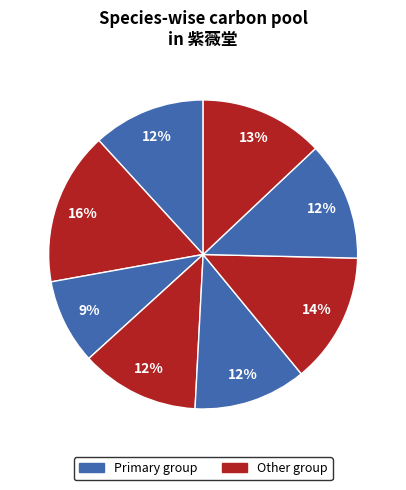

How many segments does this pie chart have?

8